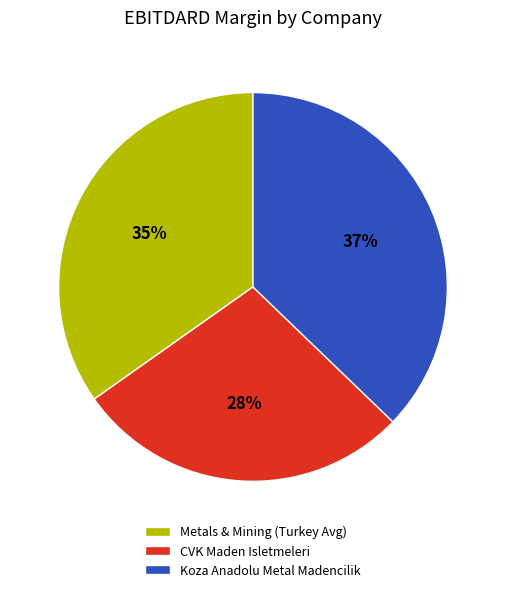

Between Metals & Mining (Turkey Avg) and Koza Anadolu Metal Madencilik, which is larger?

Koza Anadolu Metal Madencilik